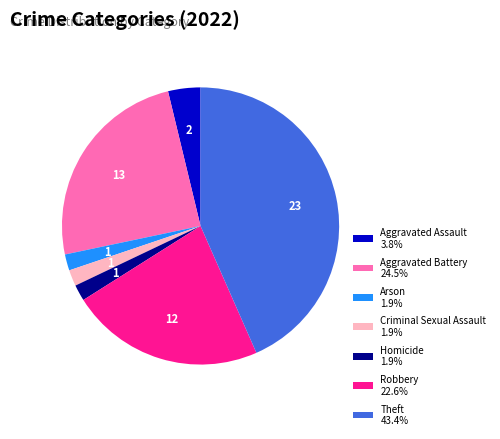

Combined, do Arson 1.9% and Robbery 22.6% account for over 50%?

No